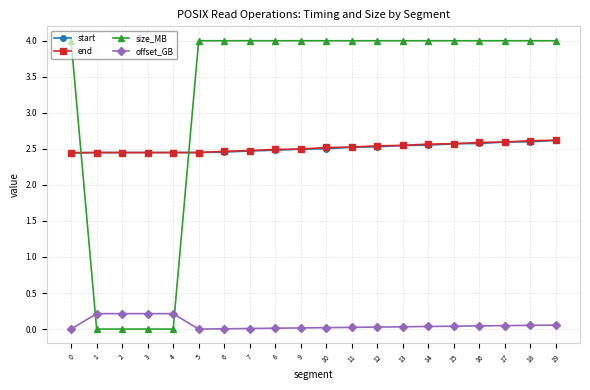

What is the difference between the maximum and minimum values in the start series?

0.2